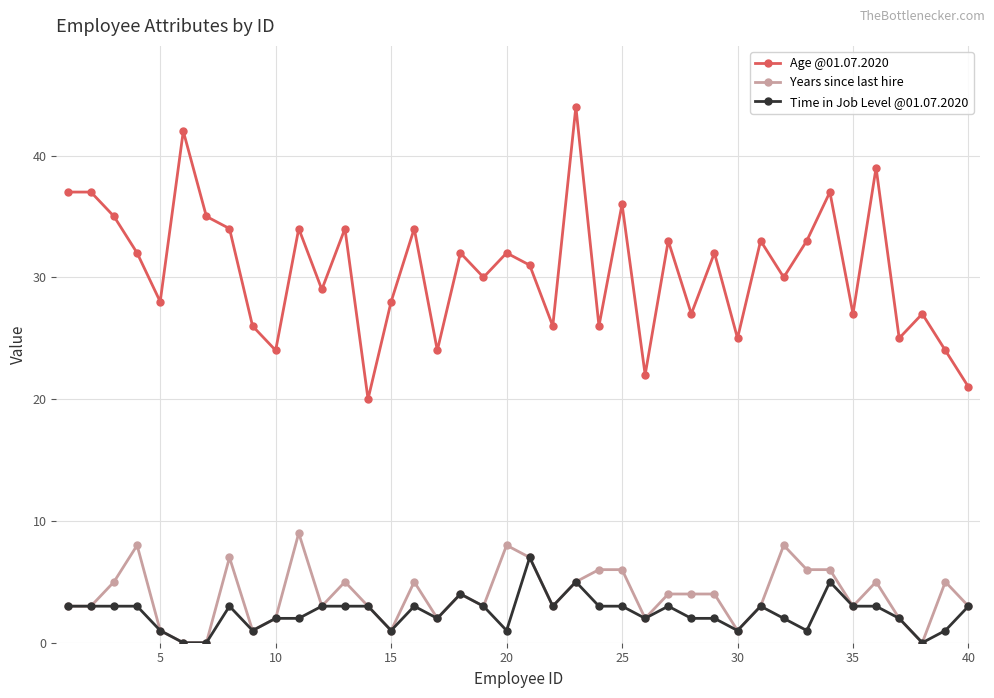

Which series has the largest range (max minus min)?

Age @01.07.2020